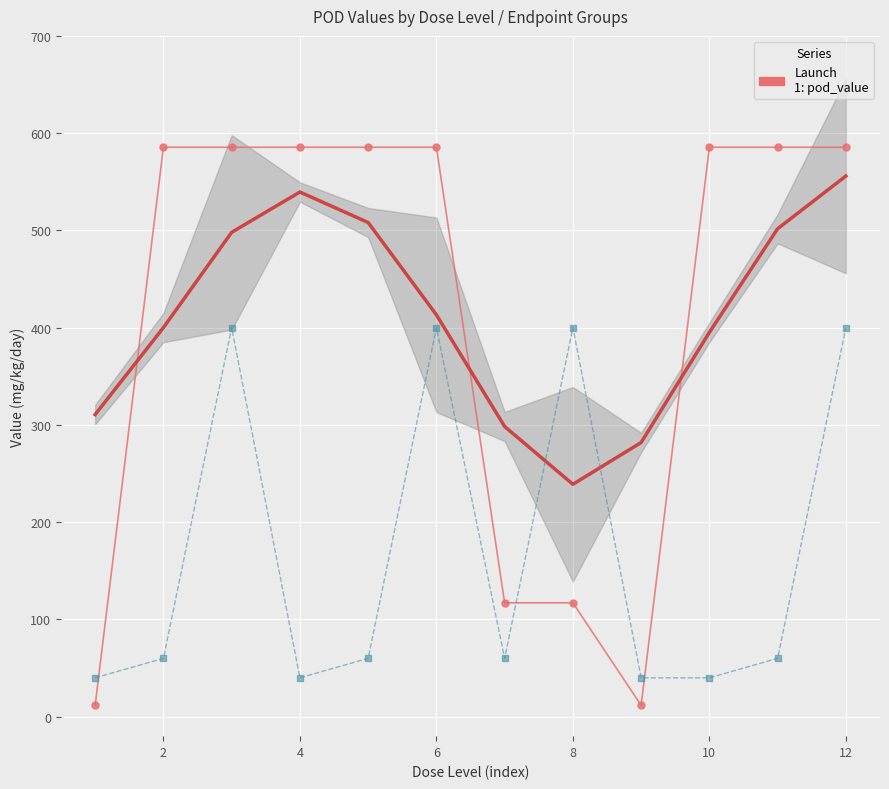

Between 2 and 14, which series saw the biggest shift?

pod_value